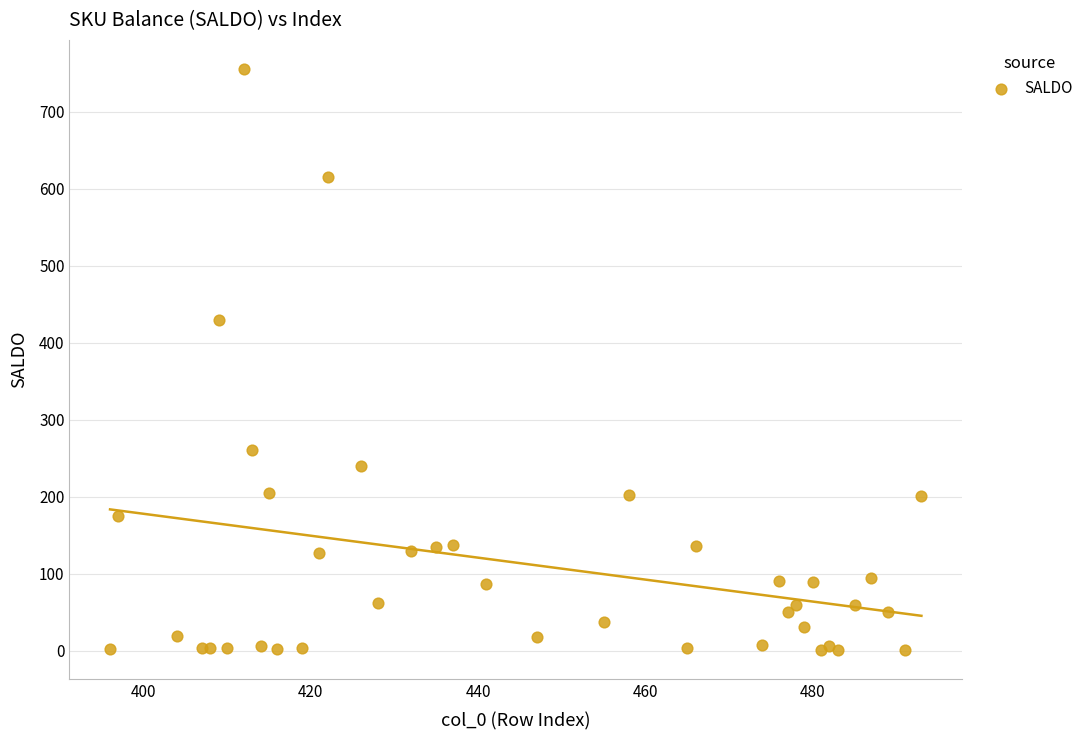

What Y value in the scatter plot is closest to 378?

429.3